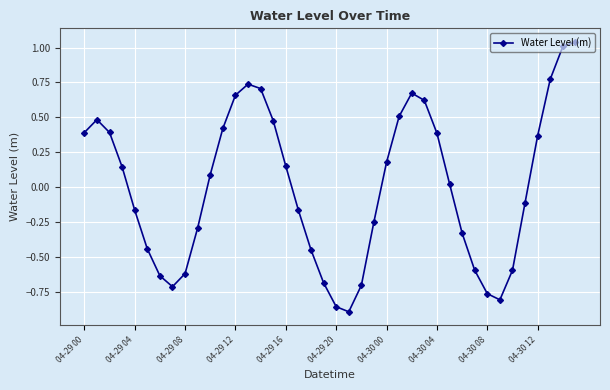

How many distinct data groups are displayed?

1